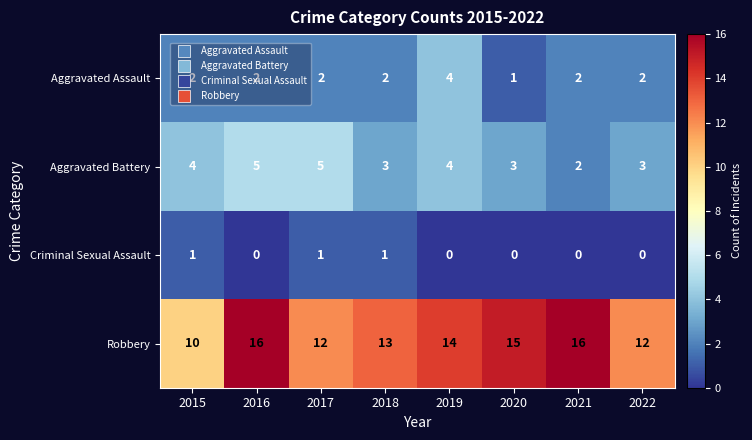

What is the difference between the highest and lowest values at 2016?

16